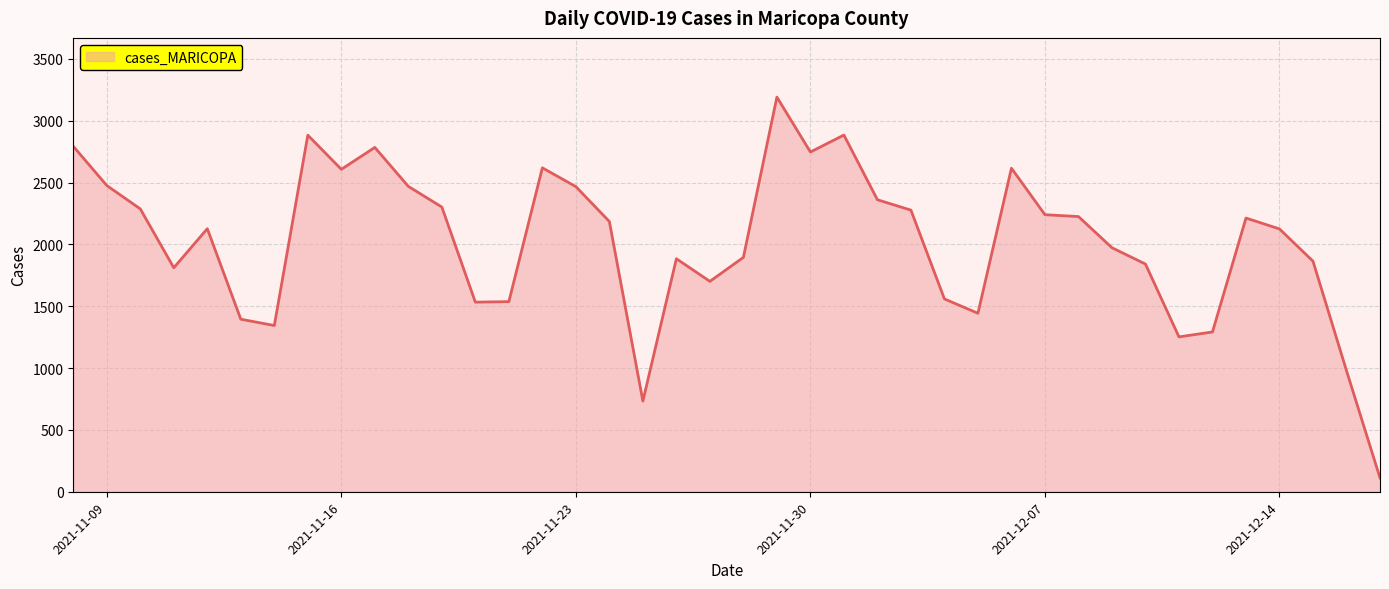

How many lines are shown in the chart?

1